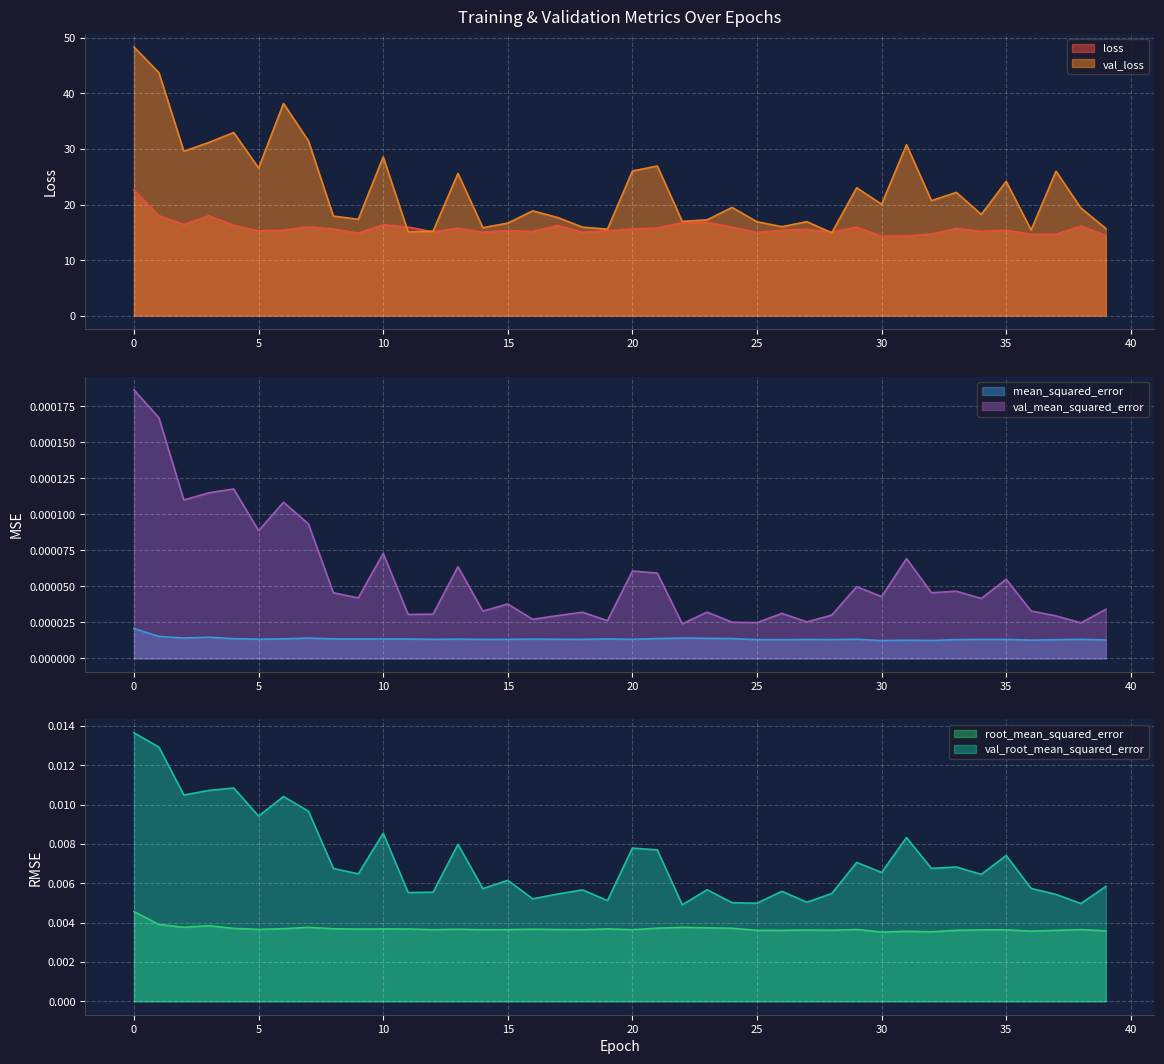

True or false: root_mean_squared_error and val_loss cross at least once.

False